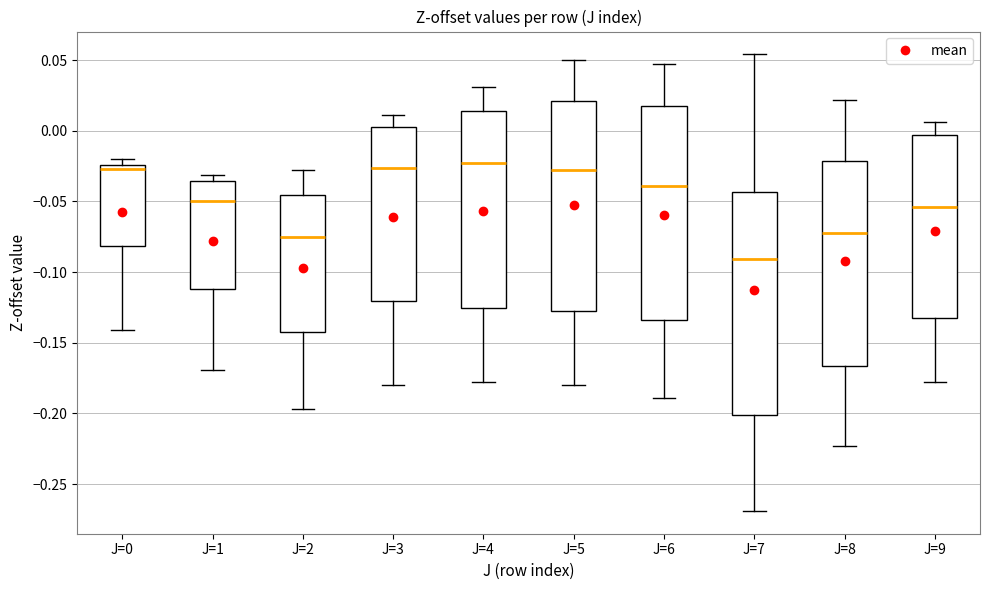

Reading left to right, transcribe this box plot: for each box, give where its median line is, the range the box spans, and where its two whiskers end, as read against the y-axis. The values are not printed on the chart, so give them approximately, as read against the axis.

J=0: median -0.025 (just below the box's upper edge), box -0.080 to -0.025, whiskers -0.140 to -0.020
J=1: median -0.050, box -0.110 to -0.035, whiskers -0.170 to -0.030
J=2: median -0.075, box -0.140 to -0.045, whiskers -0.195 to -0.030
J=3: median -0.025, box -0.120 to 0.005, whiskers -0.180 to 0.010
J=4: median -0.025, box -0.125 to 0.015, whiskers -0.180 to 0.030
J=5: median -0.030, box -0.125 to 0.020, whiskers -0.180 to 0.050
J=6: median -0.040, box -0.135 to 0.020, whiskers -0.190 to 0.045
J=7: median -0.090, box -0.200 to -0.045, whiskers -0.270 to 0.055
J=8: median -0.070, box -0.165 to -0.020, whiskers -0.225 to 0.020
J=9: median -0.055, box -0.130 to -0.005, whiskers -0.180 to 0.005